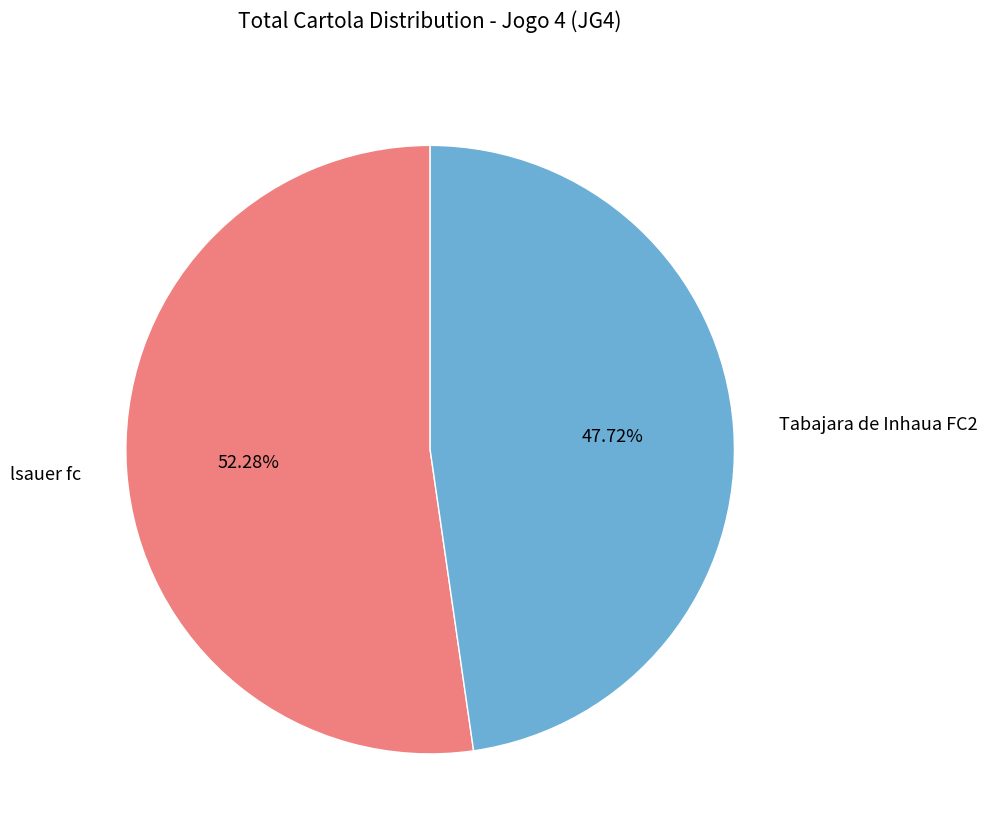

To the nearest percent, what is the average slice percentage?

50%